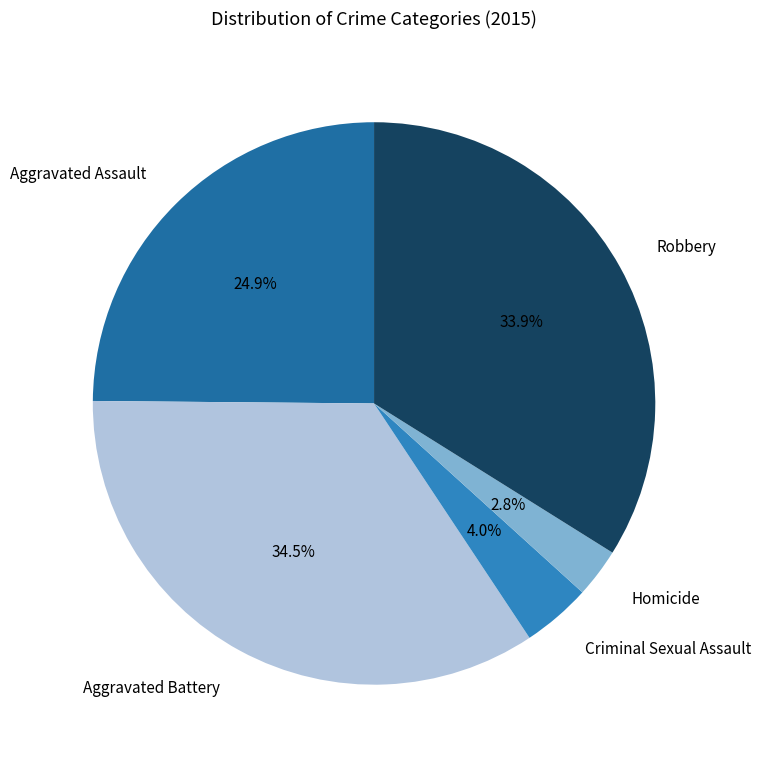

How many segments does this pie chart have?

5